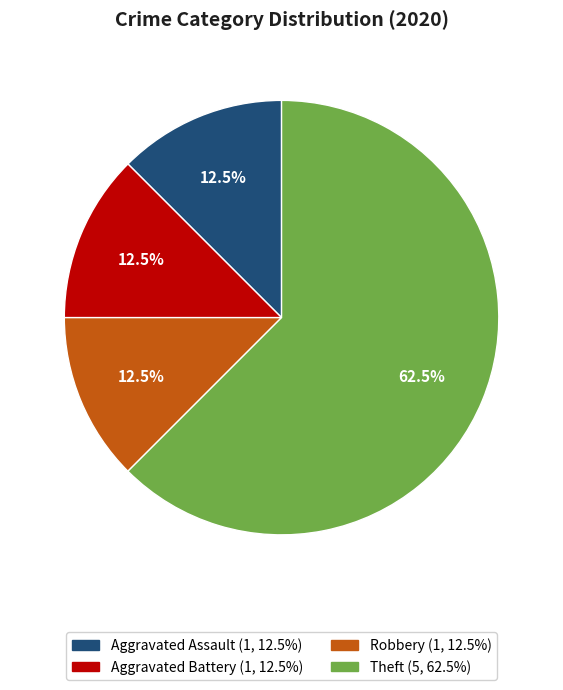

To the nearest percent, what is the combined percentage of Robbery and Aggravated Assault?

25%